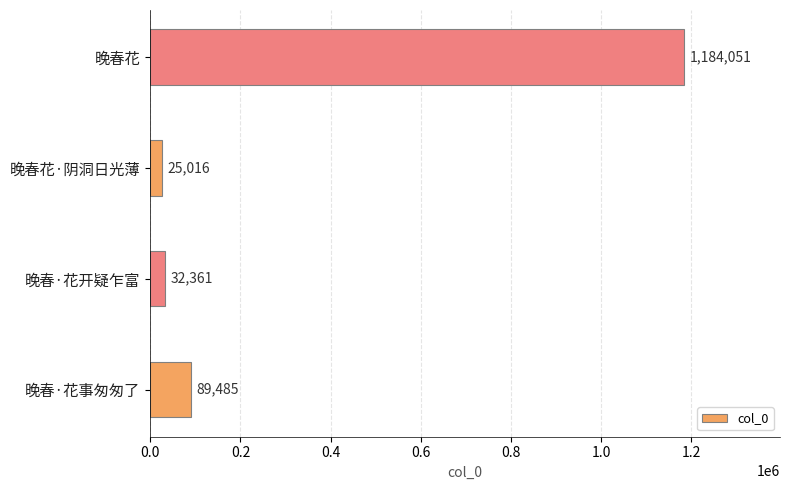

At which label is the value closest to 604533?

晚春·花事匆匆了